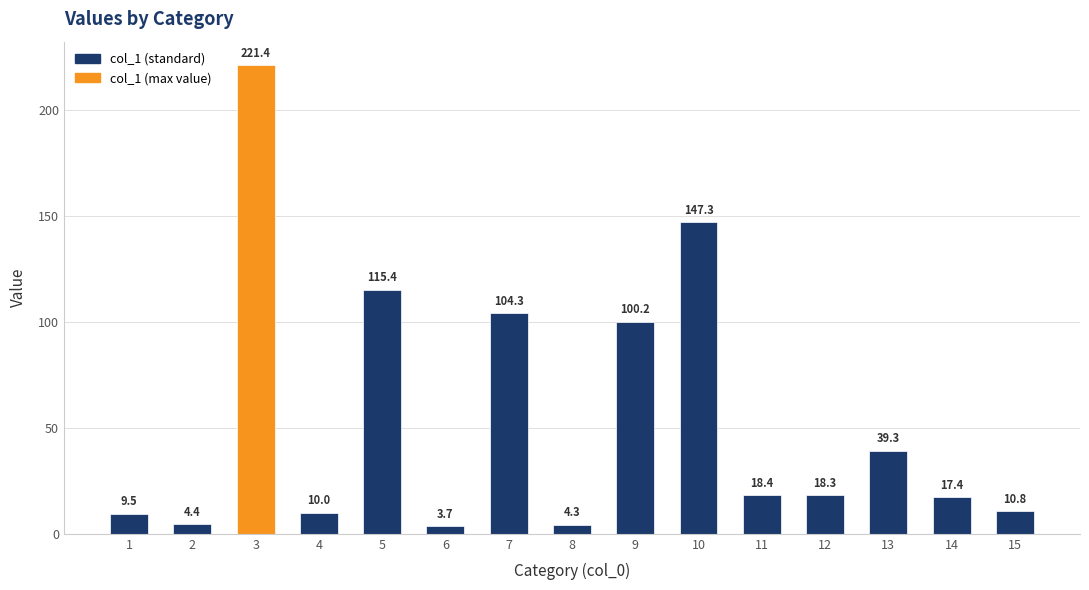

What is the difference between the values at 11 and 3?

203.0